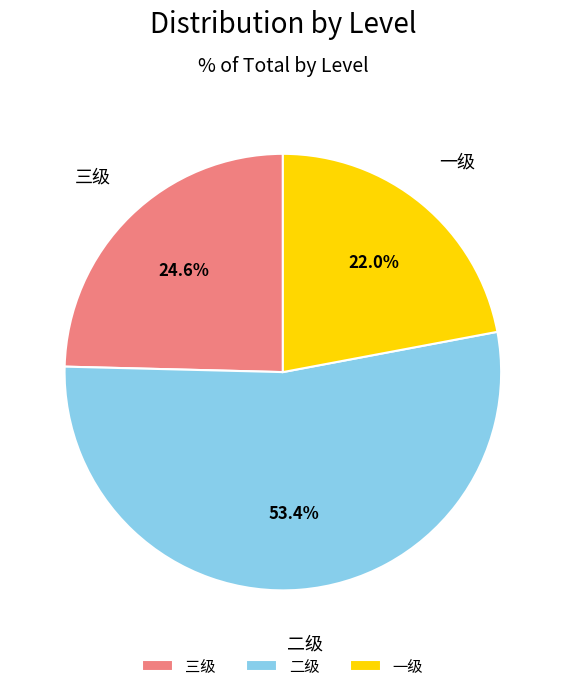

What is the ratio of the value at 三级 to the value at 一级?

1.1